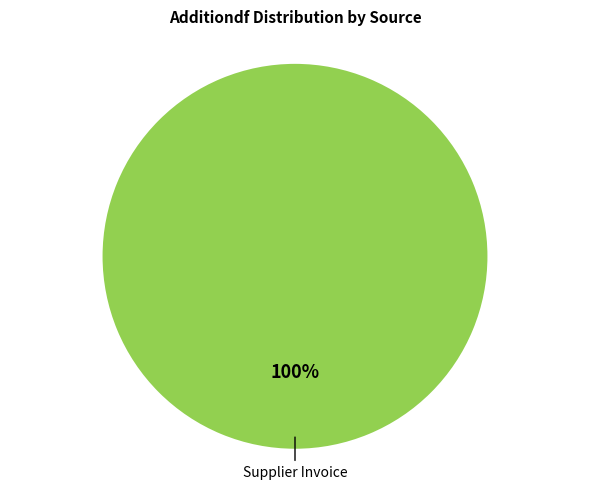

Is there any slice that represents more than half of the pie?

Yes